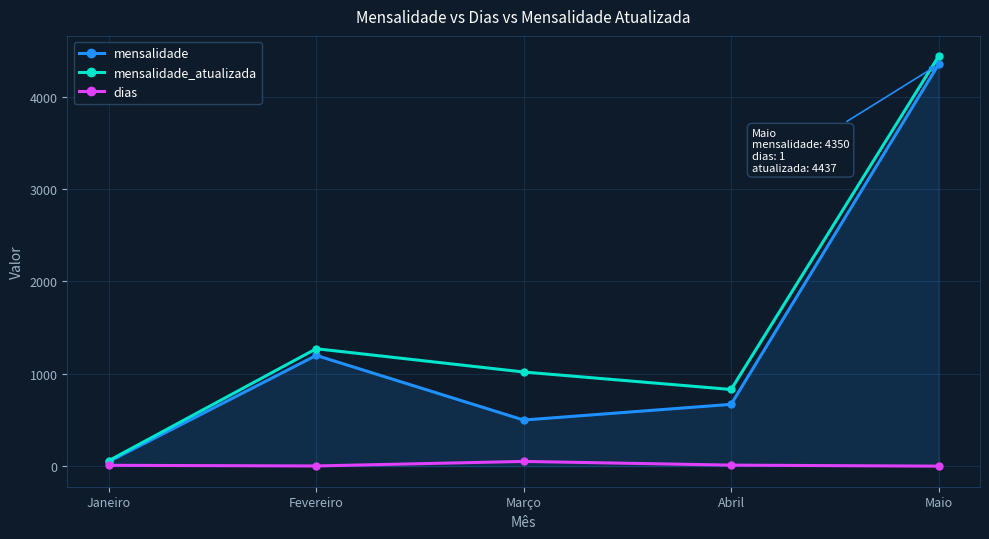

Is the value of mensalidade_atualizada at Março greater than the value of dias at Janeiro?

Yes